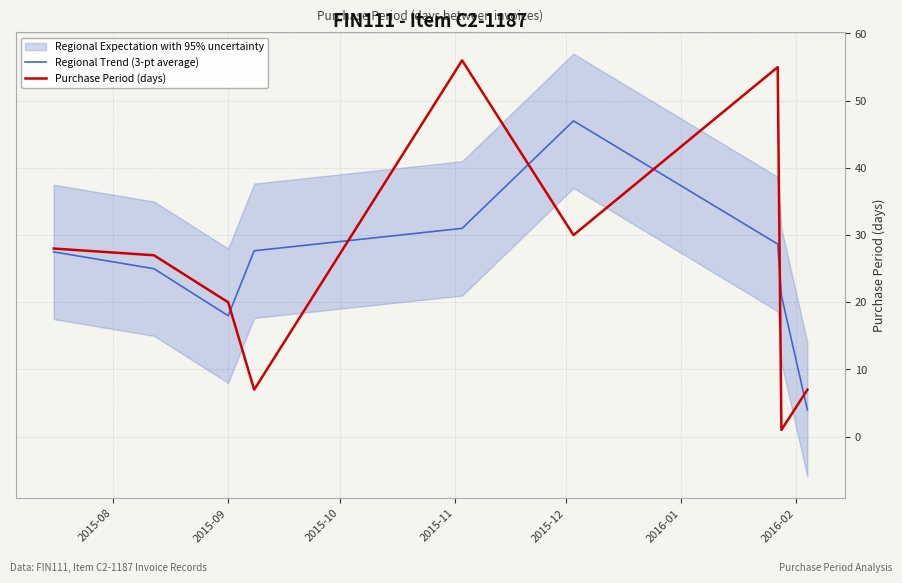

At which category is the sum across all series the highest?

2015-12